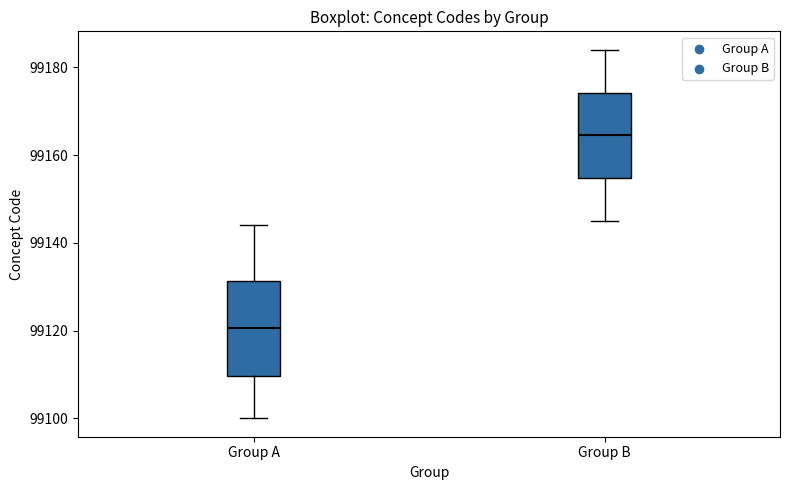

Which box has the lowest median line?

Group A